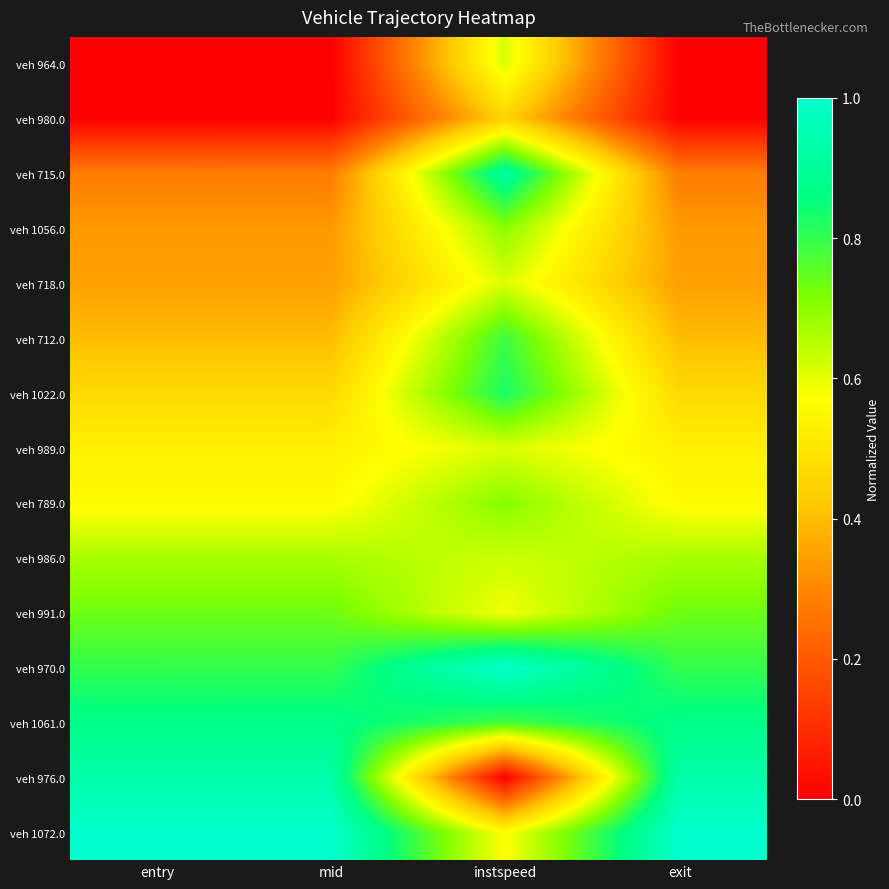

At how many categories does at least one series exceed 0?

4